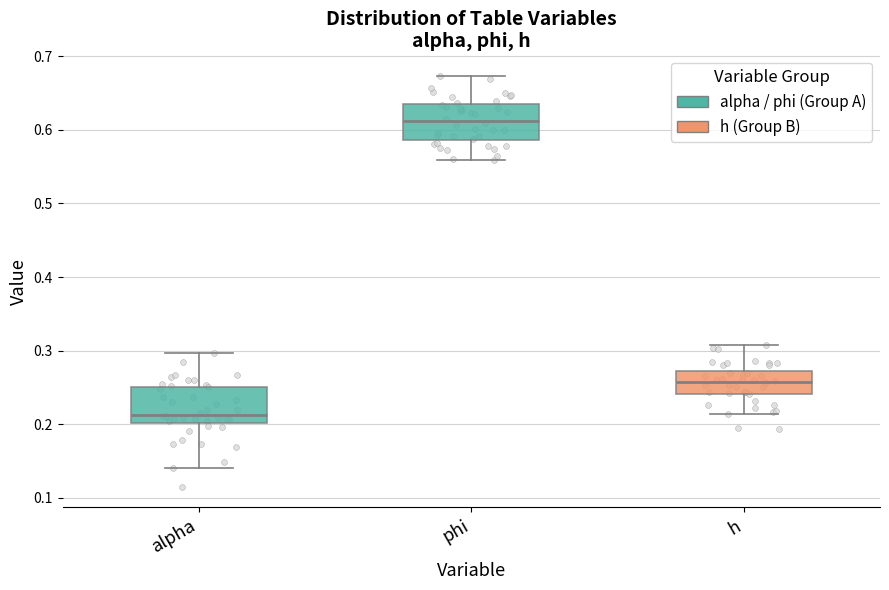

Reading left to right, transcribe this box plot: for each box, give where its median line is, the range the box spans, and where its two whiskers end, as read against the y-axis. The values are not printed on the chart, so give them approximately, as read against the axis.

alpha: median 0.21, box 0.20 to 0.25, whiskers 0.14 to 0.30
phi: median 0.61, box 0.59 to 0.63, whiskers 0.56 to 0.67
h: median 0.26, box 0.24 to 0.27, whiskers 0.21 to 0.31